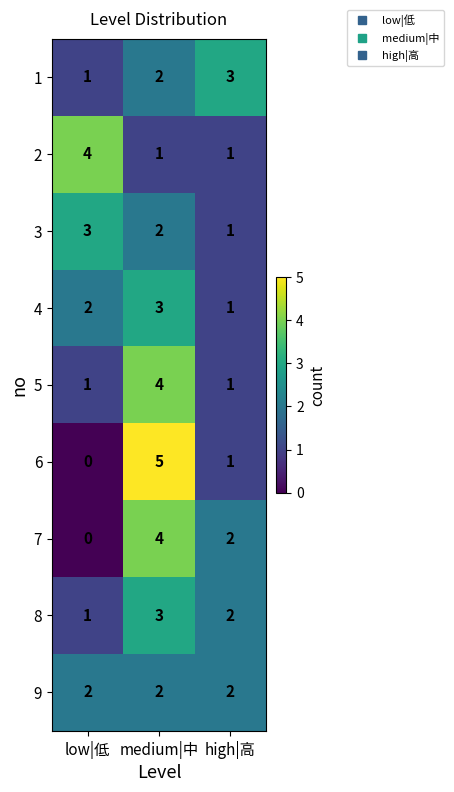

Rank the categories by 3 value from highest to lowest.

low|低, medium|中, high|高